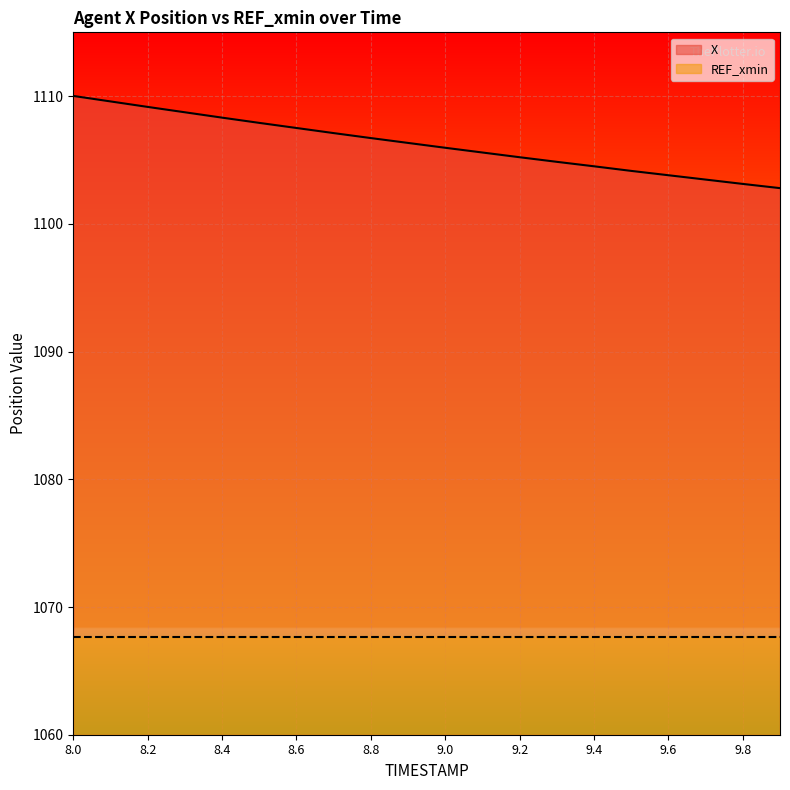

List the labels in order of value, smallest first.

9.9, 9.8, 9.7, 9.6, 9.5, 9.4, 9.3, 9.2, 9.1, 9.0, 8.9, 8.8, 8.7, 8.6, 8.5, 8.4, 8.3, 8.2, 8.1, 8.0